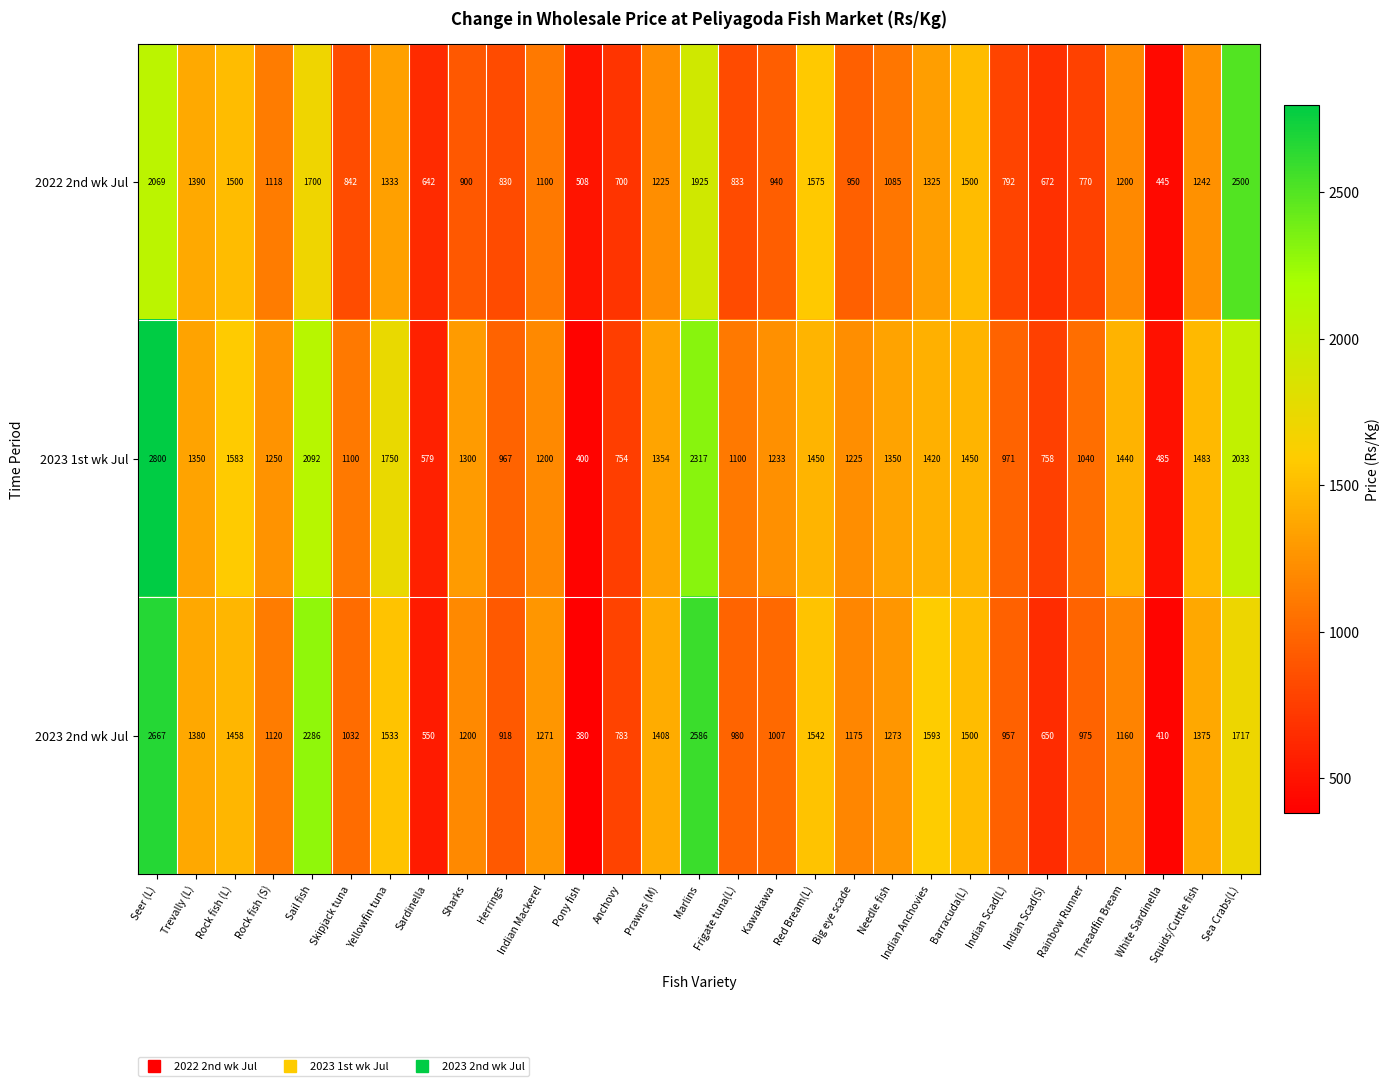

What is the total value across all series at Sardinella?

1771